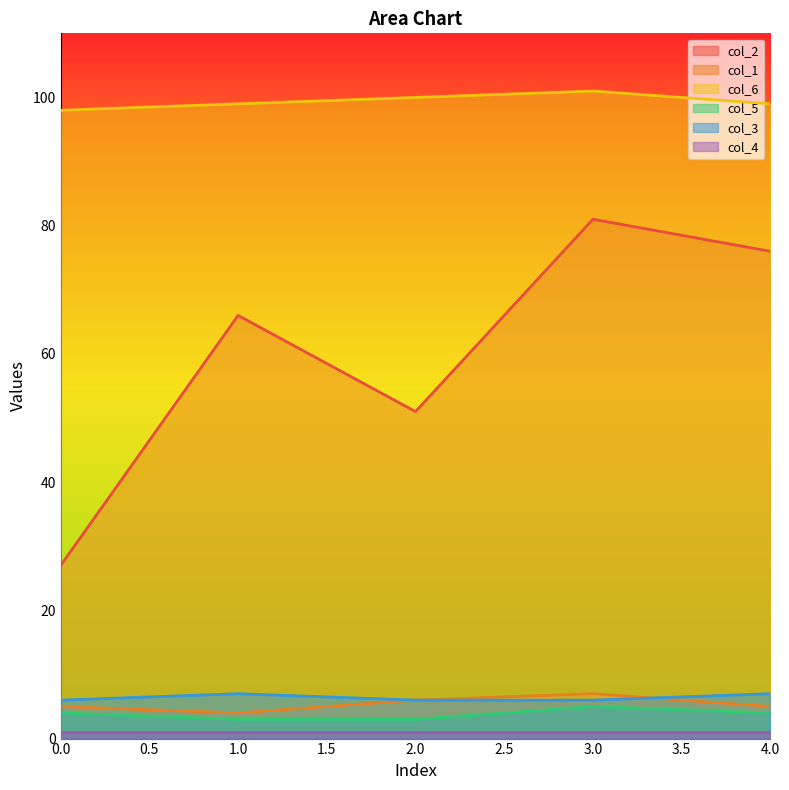

Which label corresponds to the smallest value in the chart?

1